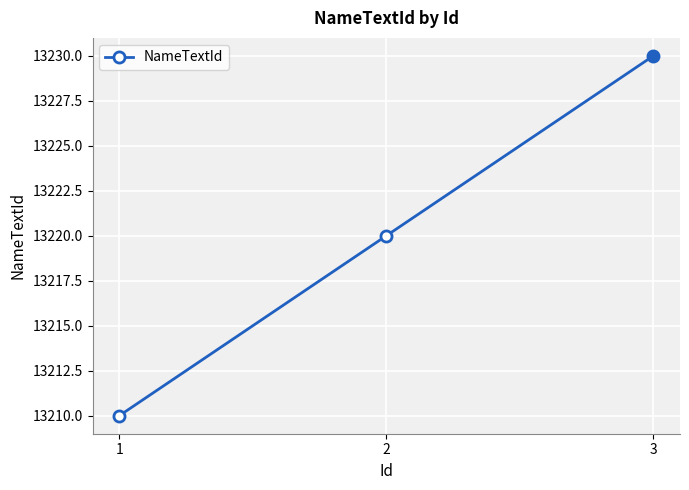

Approximately how many times larger is the value at 2 compared to 1?

1.0